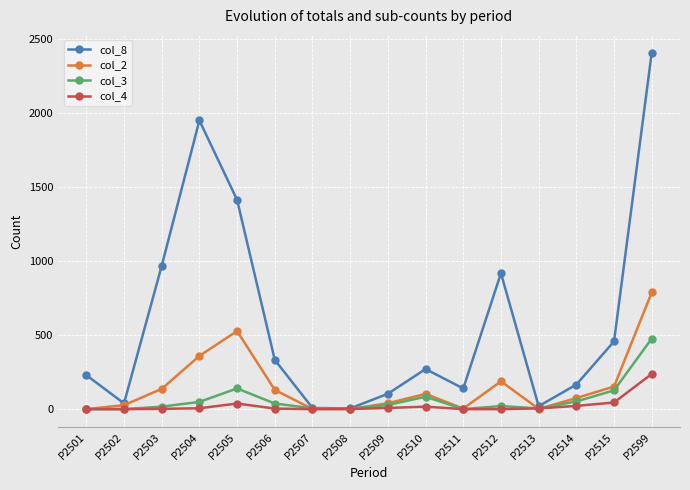

True or false: col_2 has more than 0 points higher than both neighbors.

True